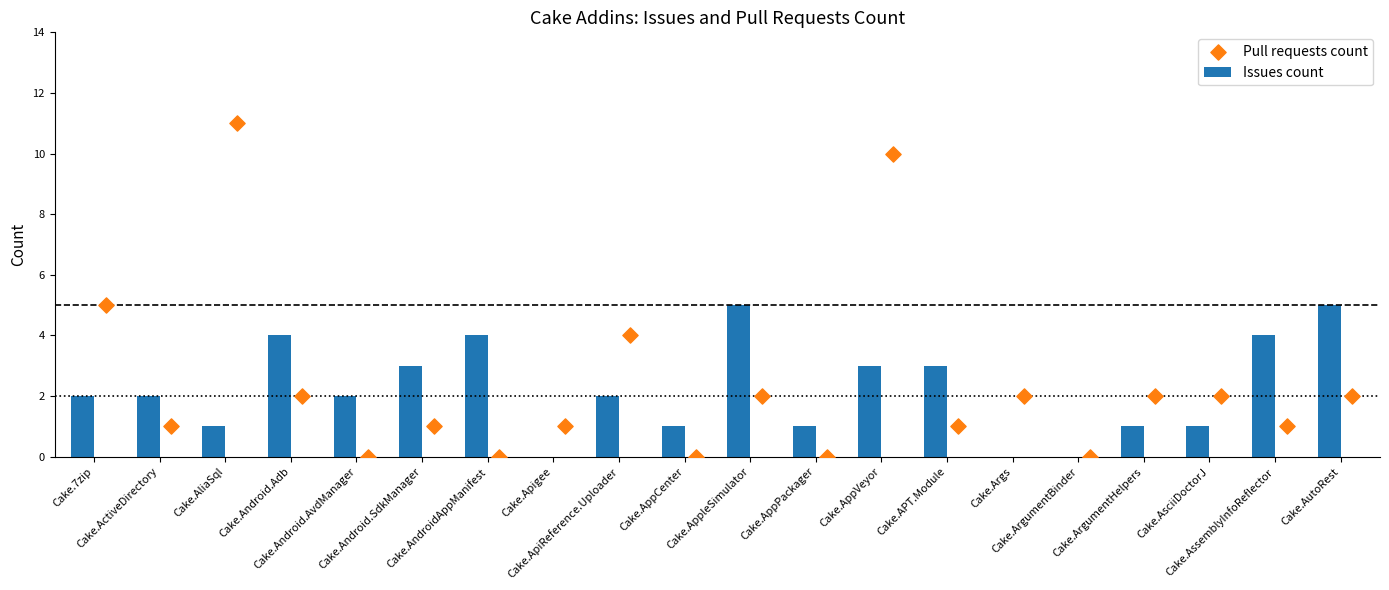

Which series has the widest spread of Y values?

Pull requests count